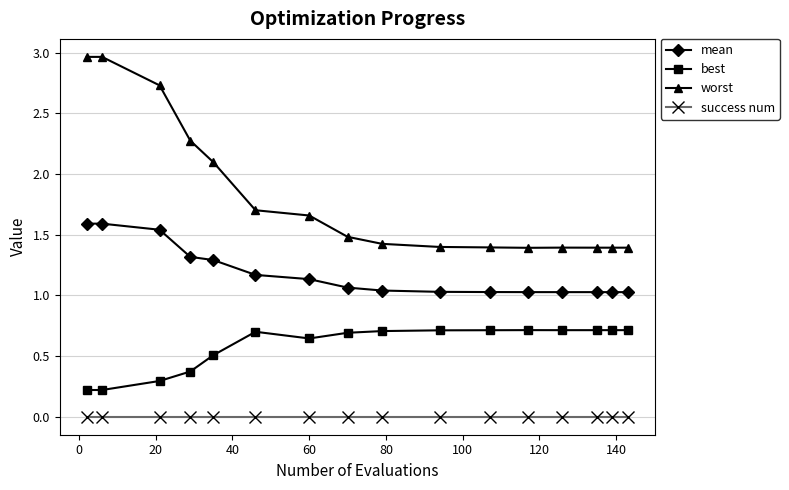

Which series has the largest range (max minus min)?

worst